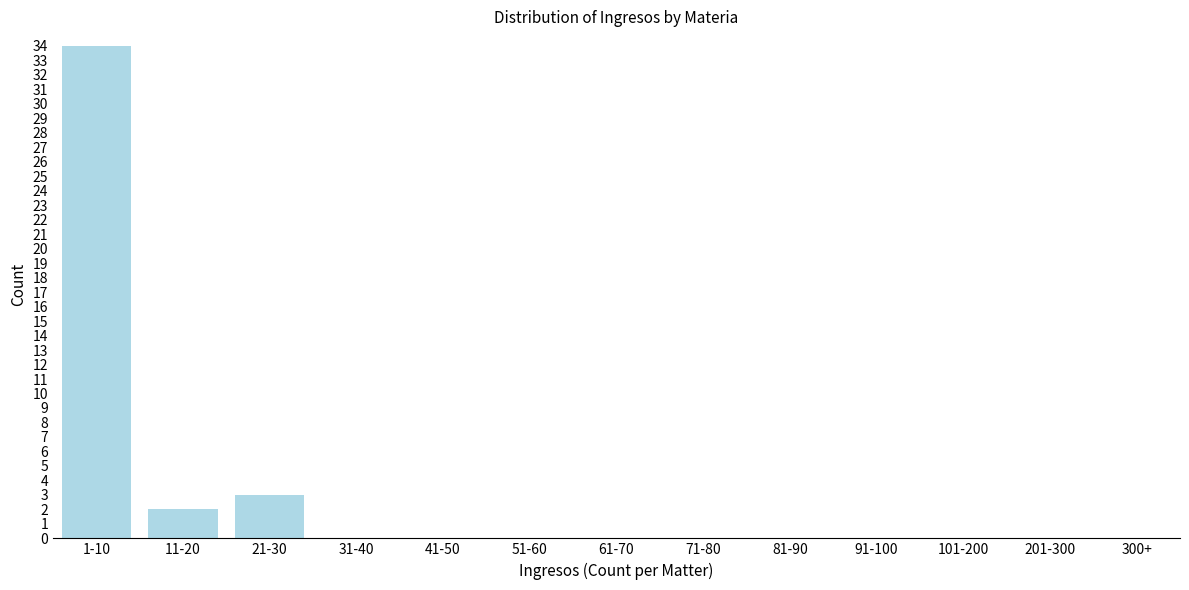

Reading left to right, what are all the values shown in this chart?

1-10=34	11-20=2	21-30=3	31-40=0	41-50=0	51-60=0	61-70=0	71-80=0	81-90=0	91-100=0	101-200=0	201-300=0	300+=0